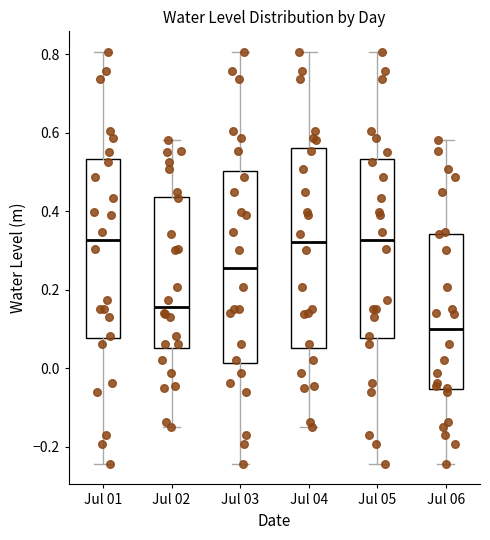

Reading left to right, transcribe this box plot: for each box, give where its median line is, the range the box spans, and where its two whiskers end, as read against the y-axis. The values are not printed on the chart, so give them approximately, as read against the axis.

Jul 01: median 0.32, box 0.08 to 0.54, whiskers -0.24 to 0.80
Jul 02: median 0.16, box 0.06 to 0.44, whiskers -0.16 to 0.58
Jul 03: median 0.26, box 0.02 to 0.50, whiskers -0.24 to 0.80
Jul 04: median 0.32, box 0.06 to 0.56, whiskers -0.16 to 0.80
Jul 05: median 0.32, box 0.08 to 0.54, whiskers -0.24 to 0.80
Jul 06: median 0.10, box -0.06 to 0.34, whiskers -0.24 to 0.58